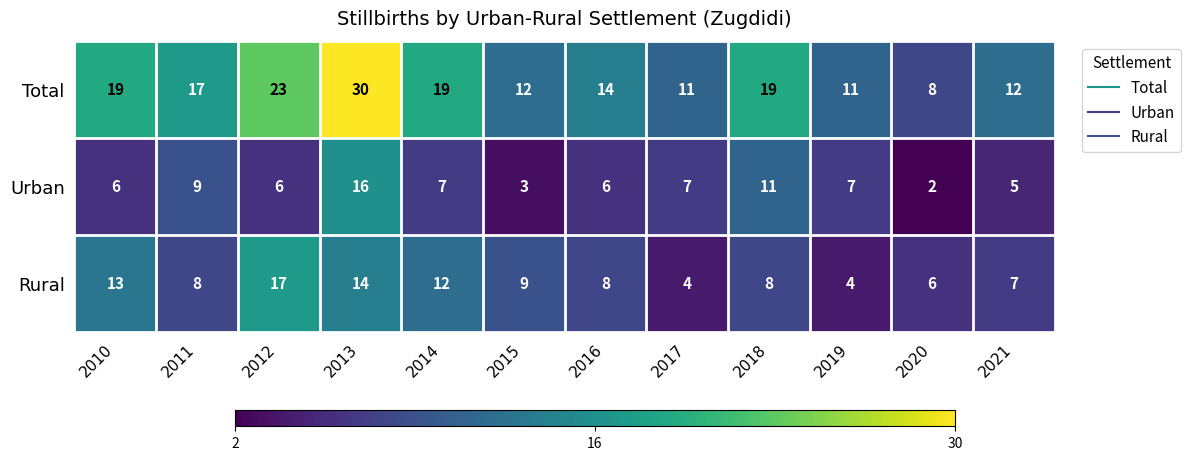

Where is Rural nearest to the value 10?

2015